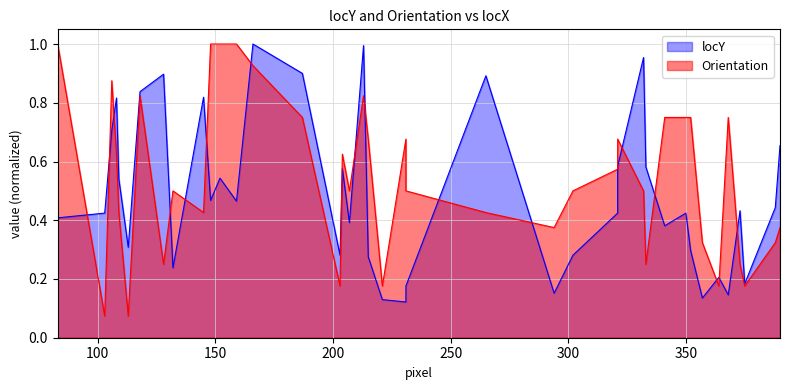

What is the approximate value of Orientation at 231?

0.5